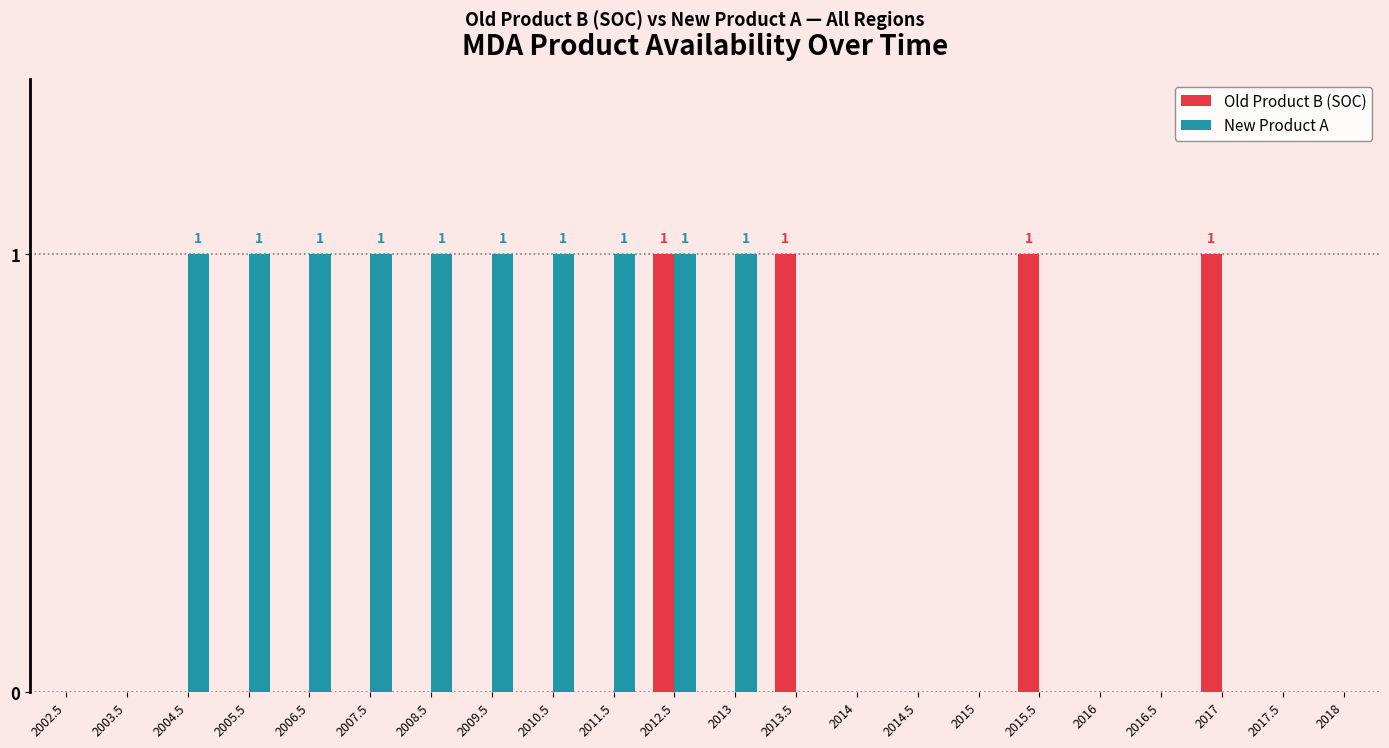

What is the sum of the New Product A values at 2002.5 and 2010.5?

1